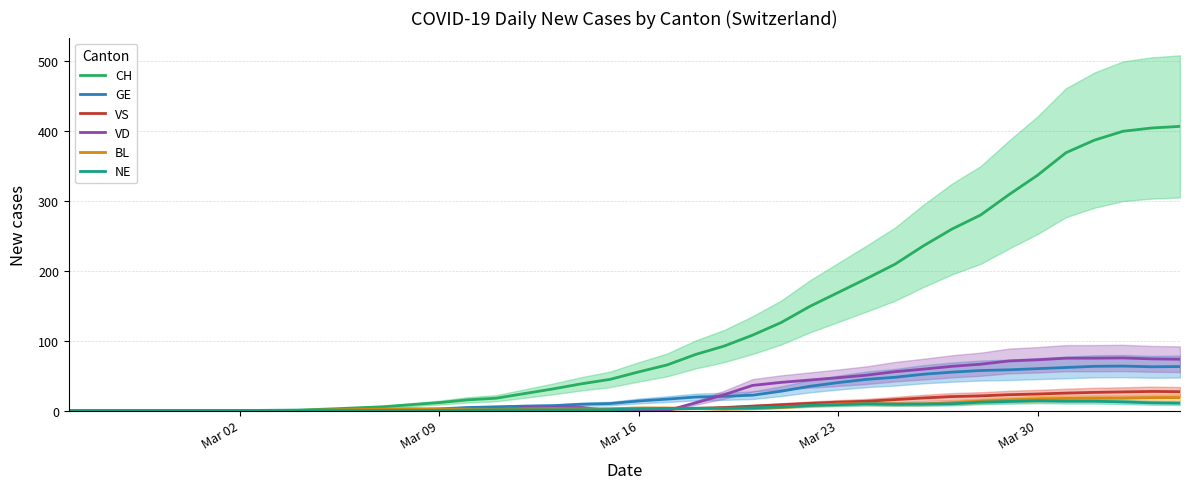

At how many categories does at least one series exceed 349?

5